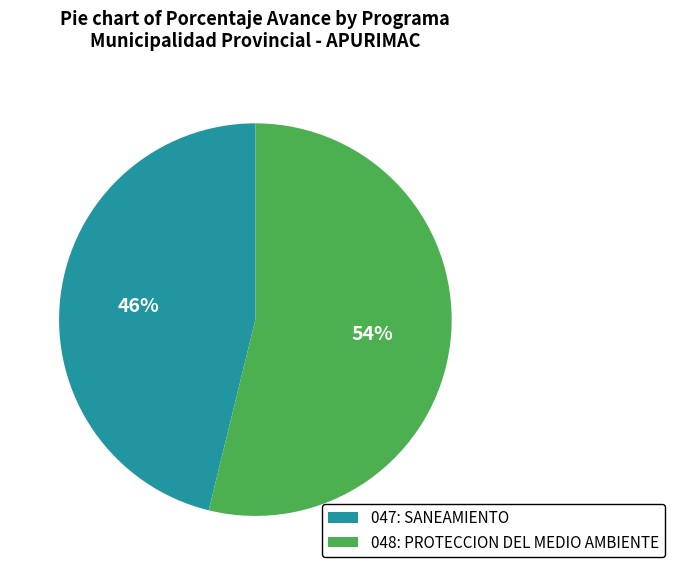

Rank the categories by value from lowest to highest.

047: SANEAMIENTO, 048: PROTECCION DEL MEDIO AMBIENTE